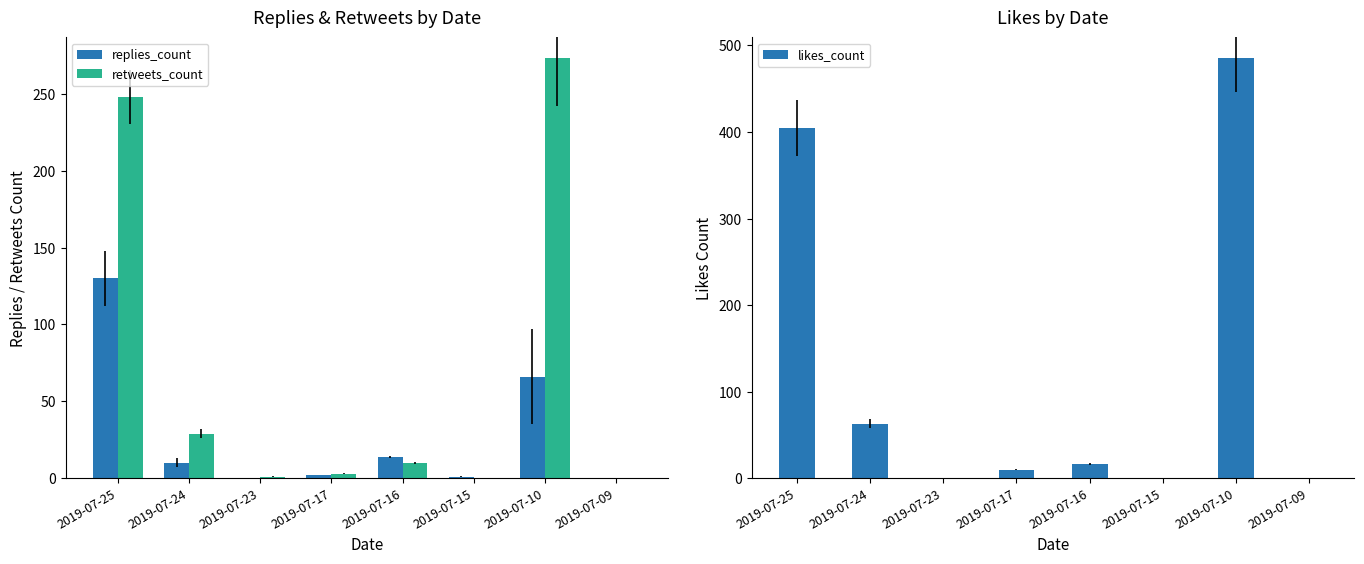

Which label corresponds to the smallest value in the chart?

2019-07-23